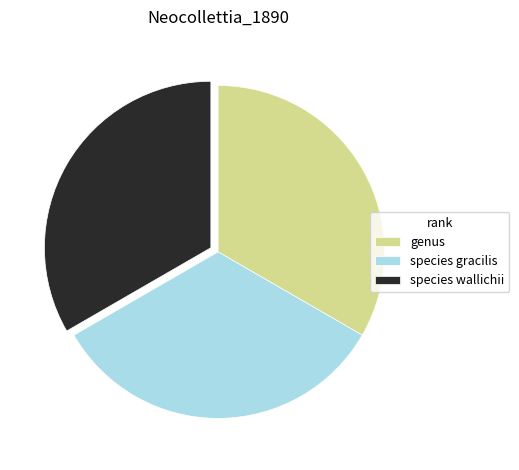

What is the ratio of the value at genus to the value at species wallichii?

1.0